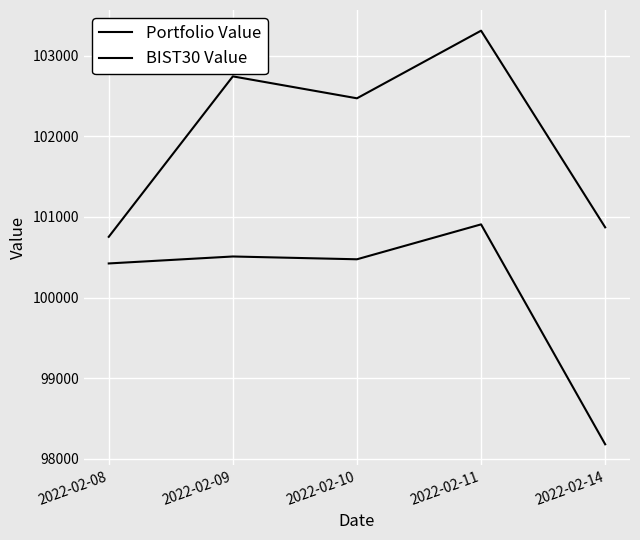

What is the minimum value for BIST30 Value?

100752.2